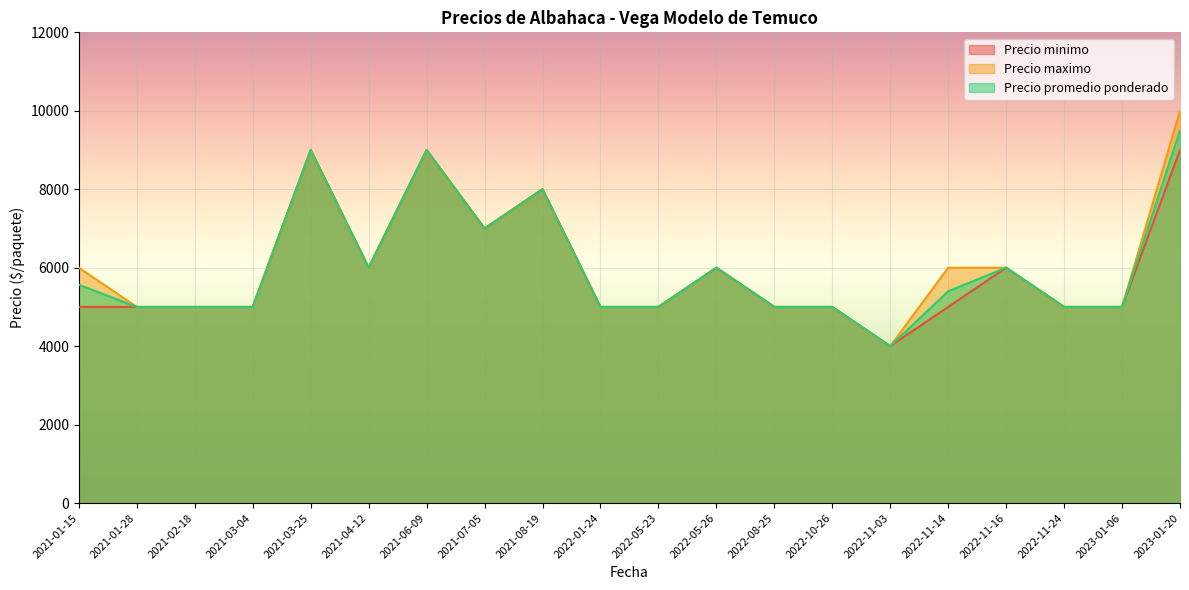

How many interior local valleys does the Precio maximo series have?

3